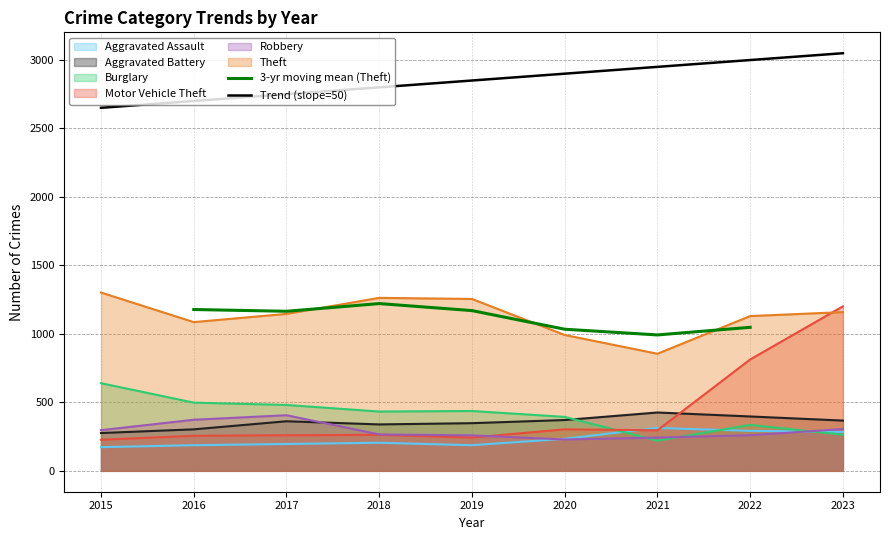

What is the value of the Aggravated Battery point at the 5th from the left?

348